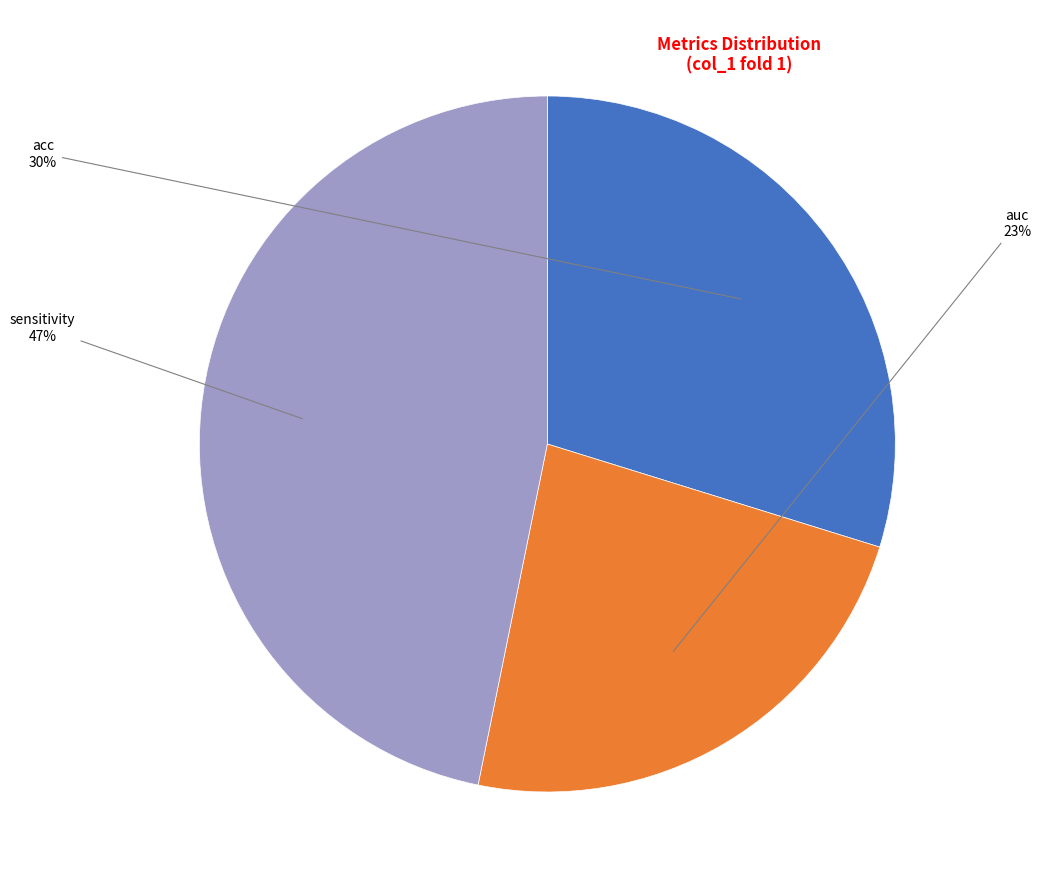

The sensitivity slice represents 47% of the pie. True or false?

True